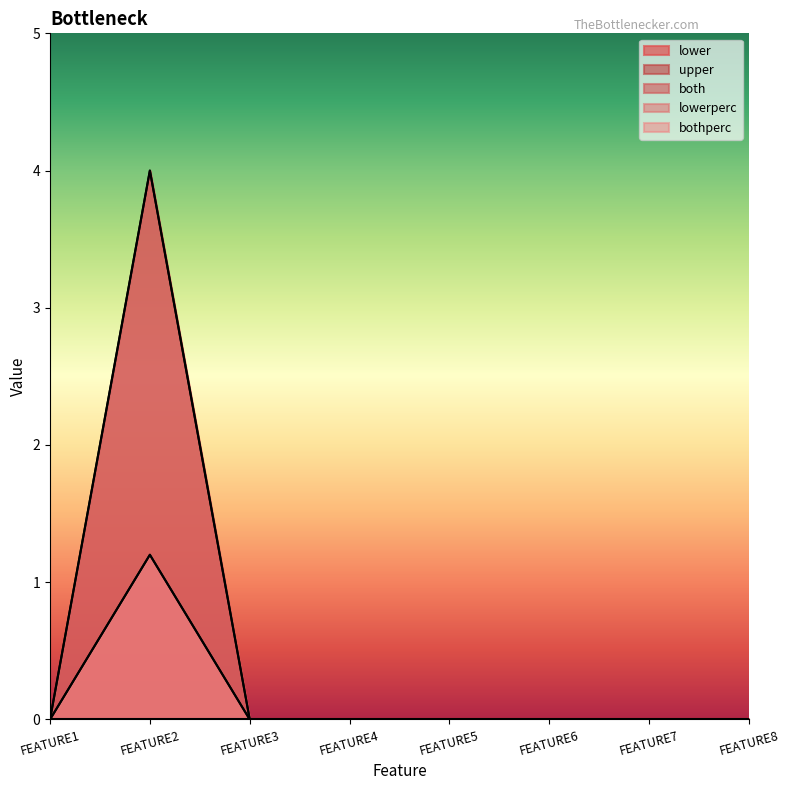

At which label is both closest to 2?

FEATURE1